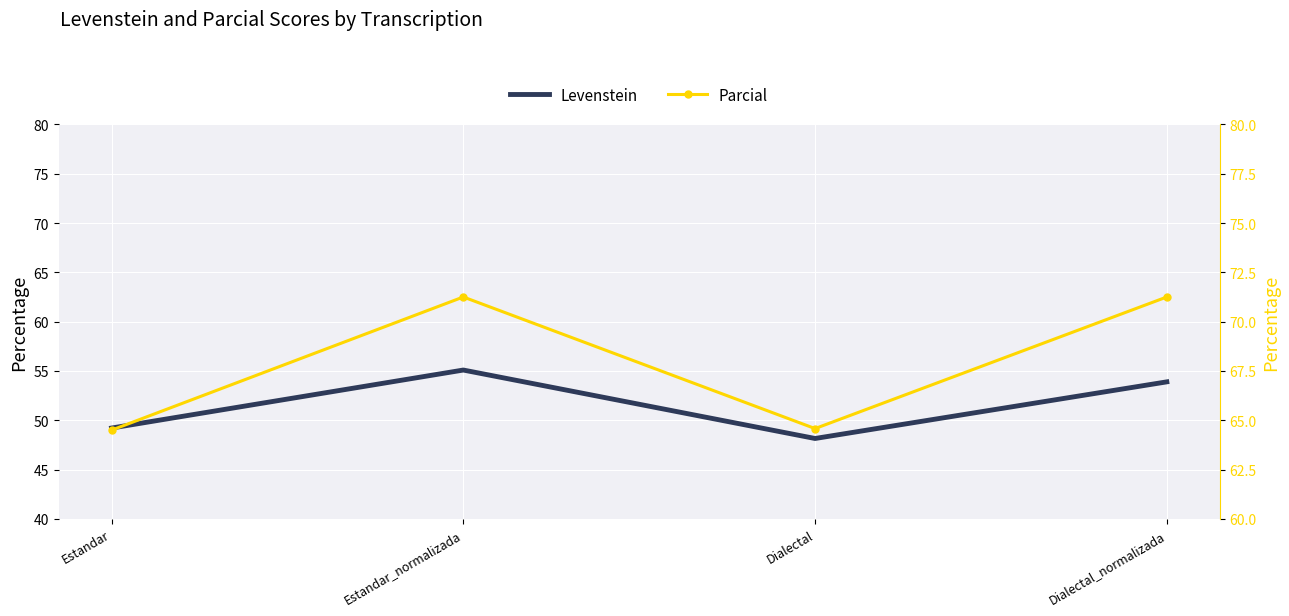

What is the difference between the second highest and minimum values in the Parcial series?

6.8